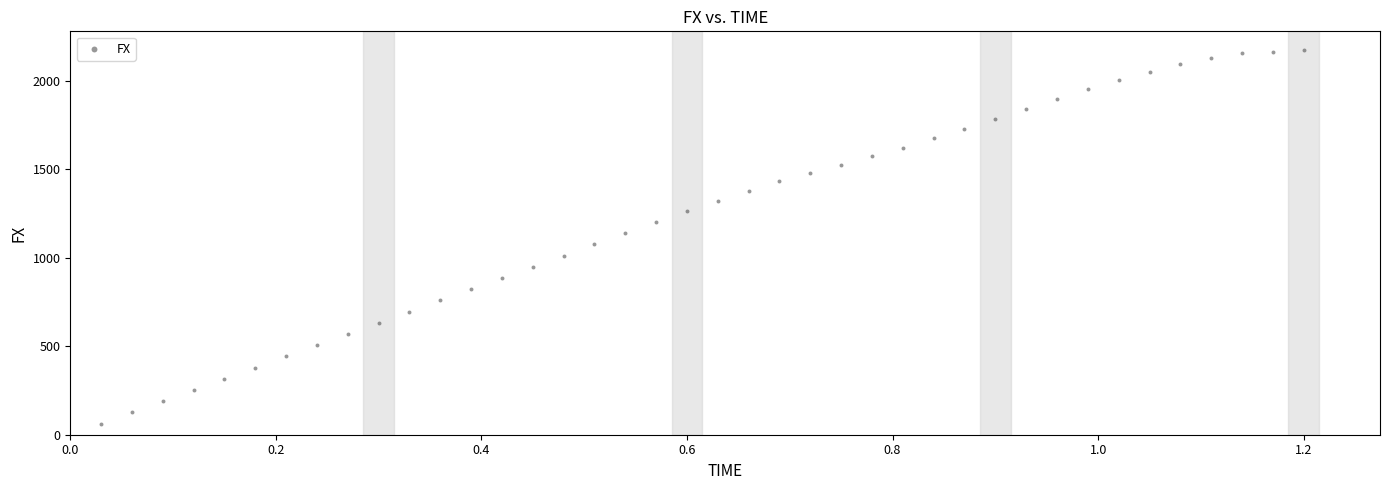

What is the range of Y values (max minus min)?

2111.2